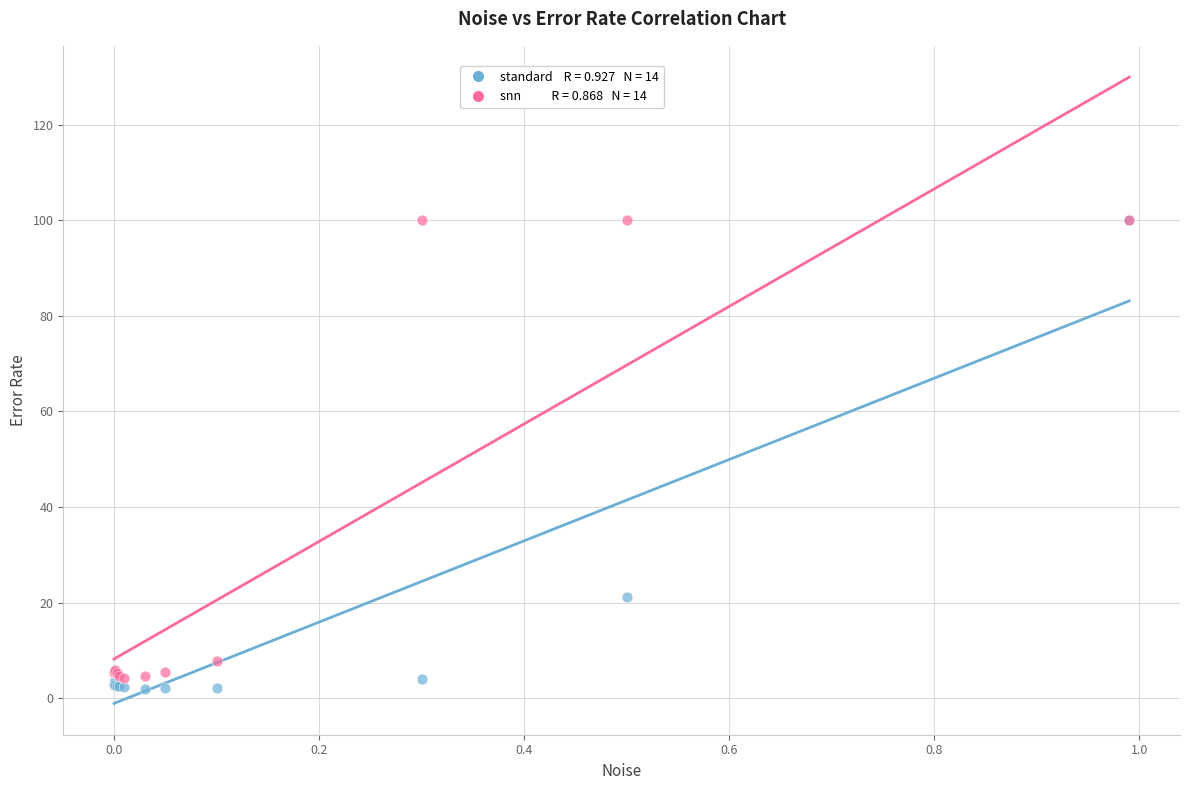

Across all series, what Y value is closest to 50?

21.2